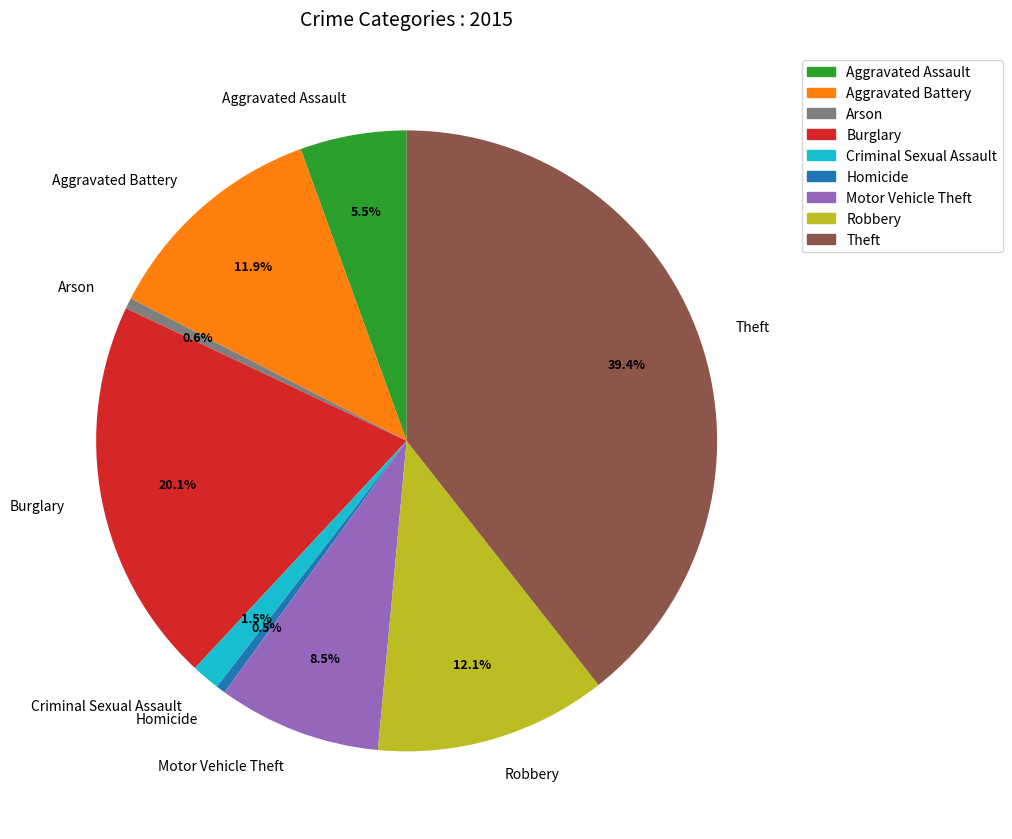

The Criminal Sexual Assault slice represents 11% of the pie. True or false?

False